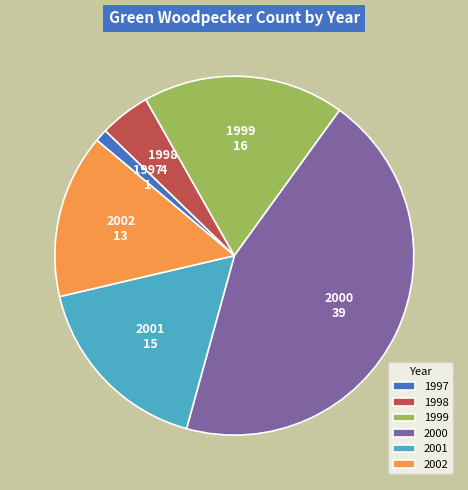

True or false: 2001 accounts for 11% of the total.

False